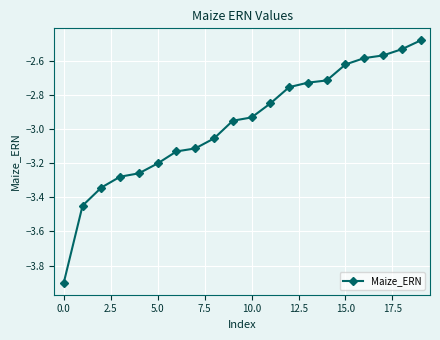

What is the difference between the second highest and second lowest values?

0.9